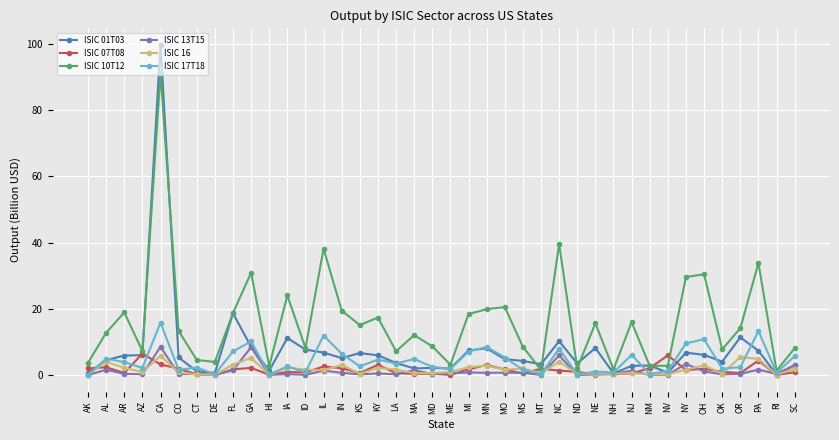

The ISIC 10T12 series shows 3.5 at LA. True or false?

False